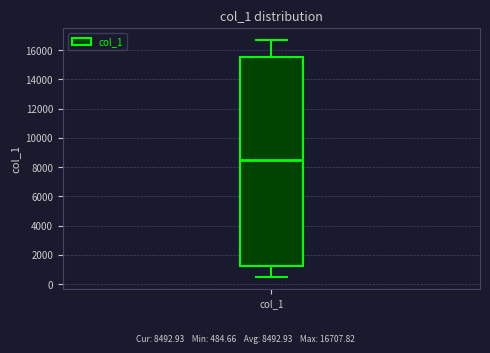

Where does the median line of the box for col_1 sit on the y-axis? The values are not printed on the chart, so give them approximately, as read against the axis.

8600